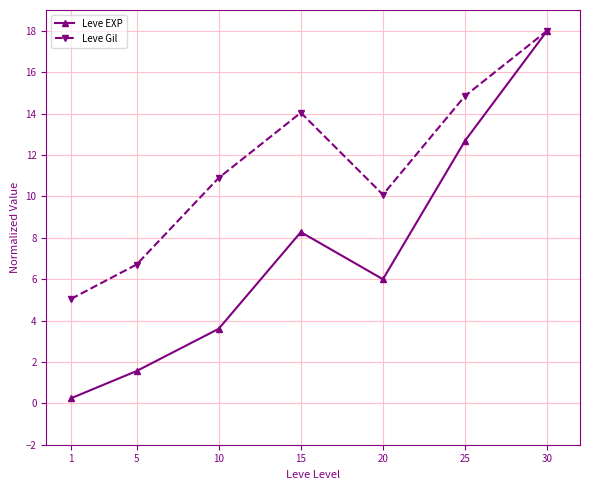

How many data points does each series have?

7